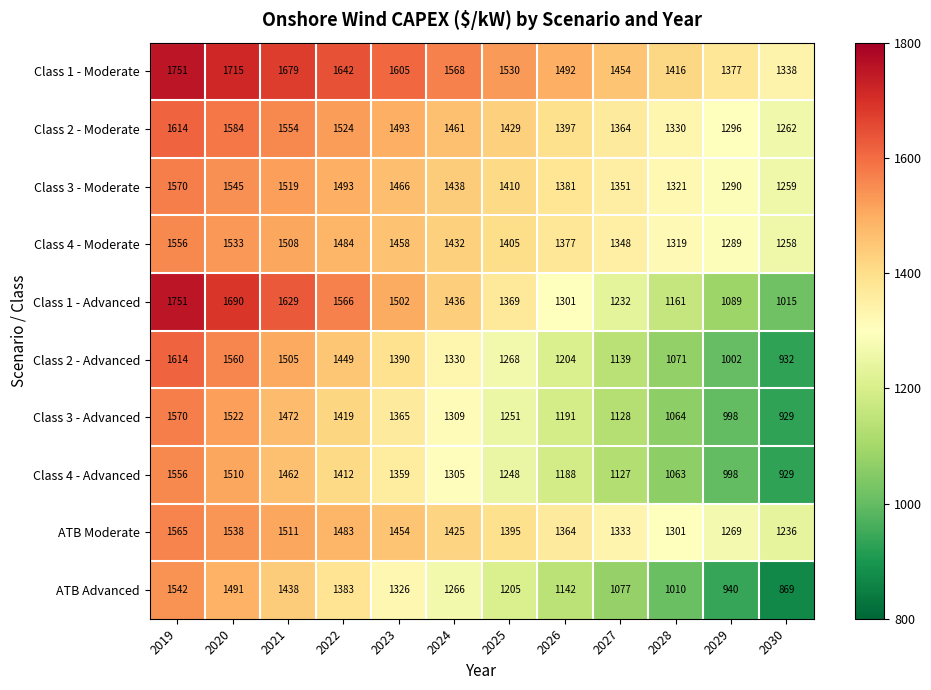

Between 2024 and 2028, which series saw the biggest shift?

Class 1 - Advanced